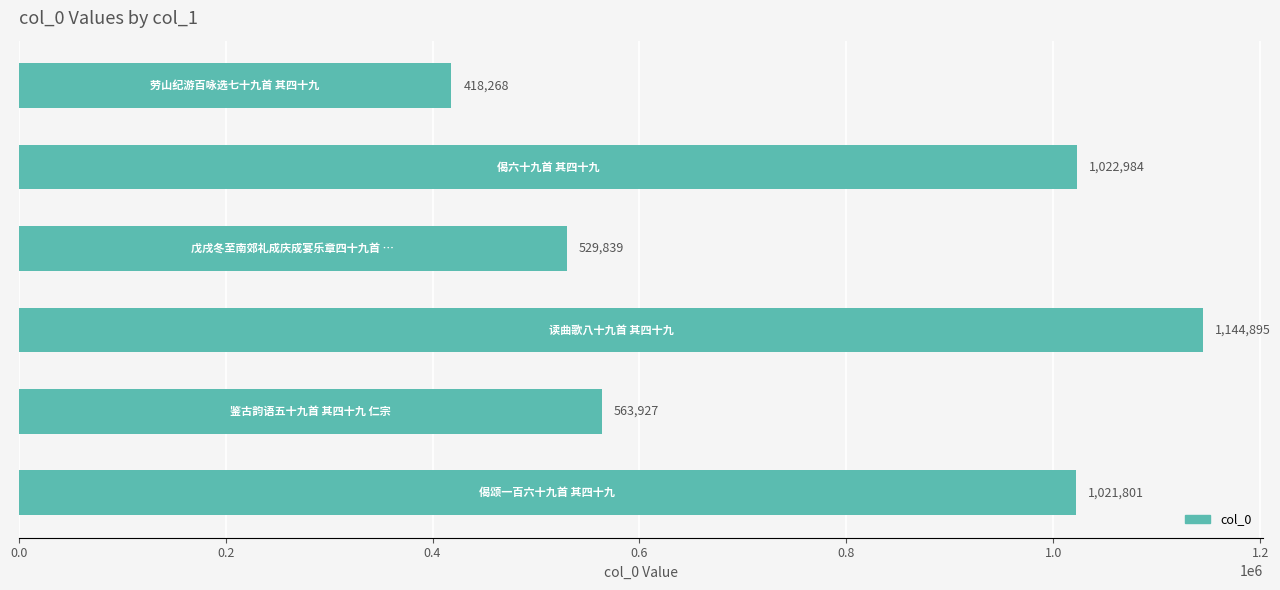

What is the maximum value shown in the chart?

1144895